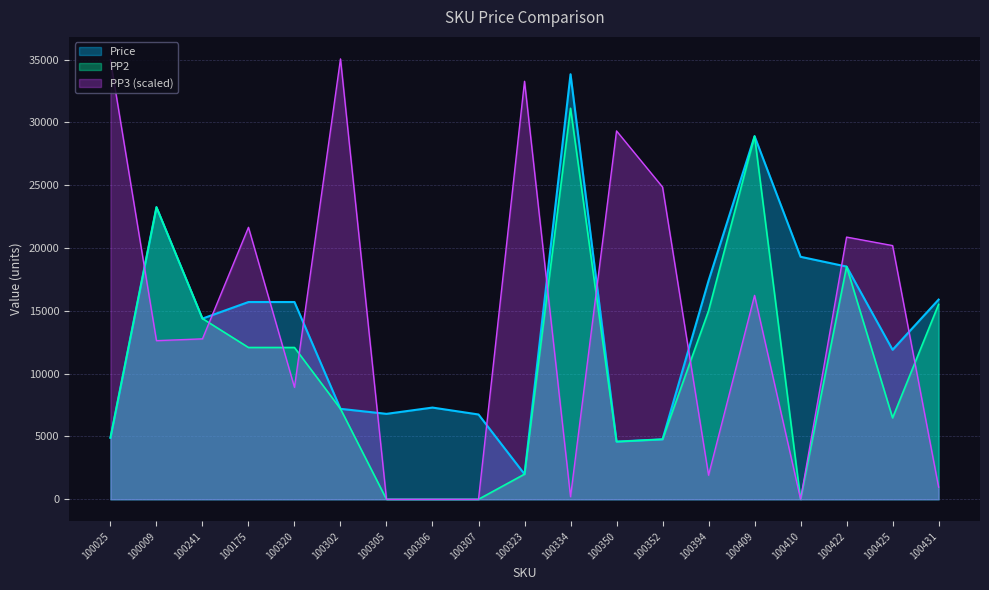

How many values in the Price series exceed 14382?

9